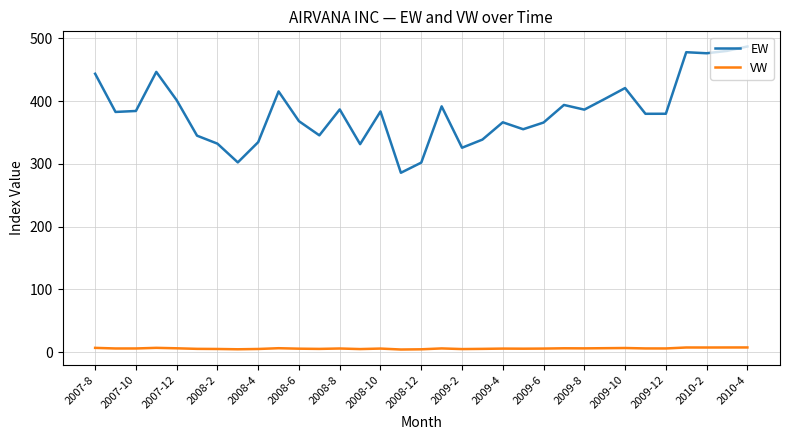

What is the maximum value shown in the chart?

487.0